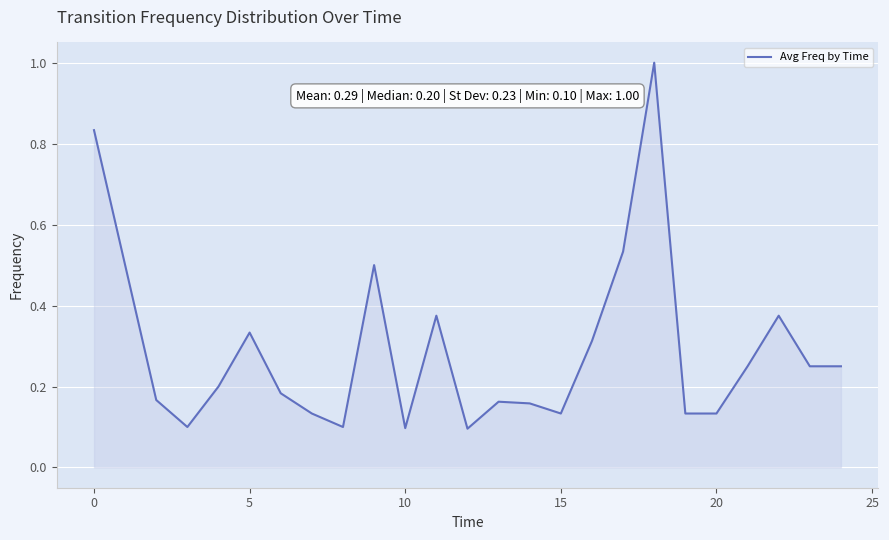

Does the chart have visible grid lines?

Yes